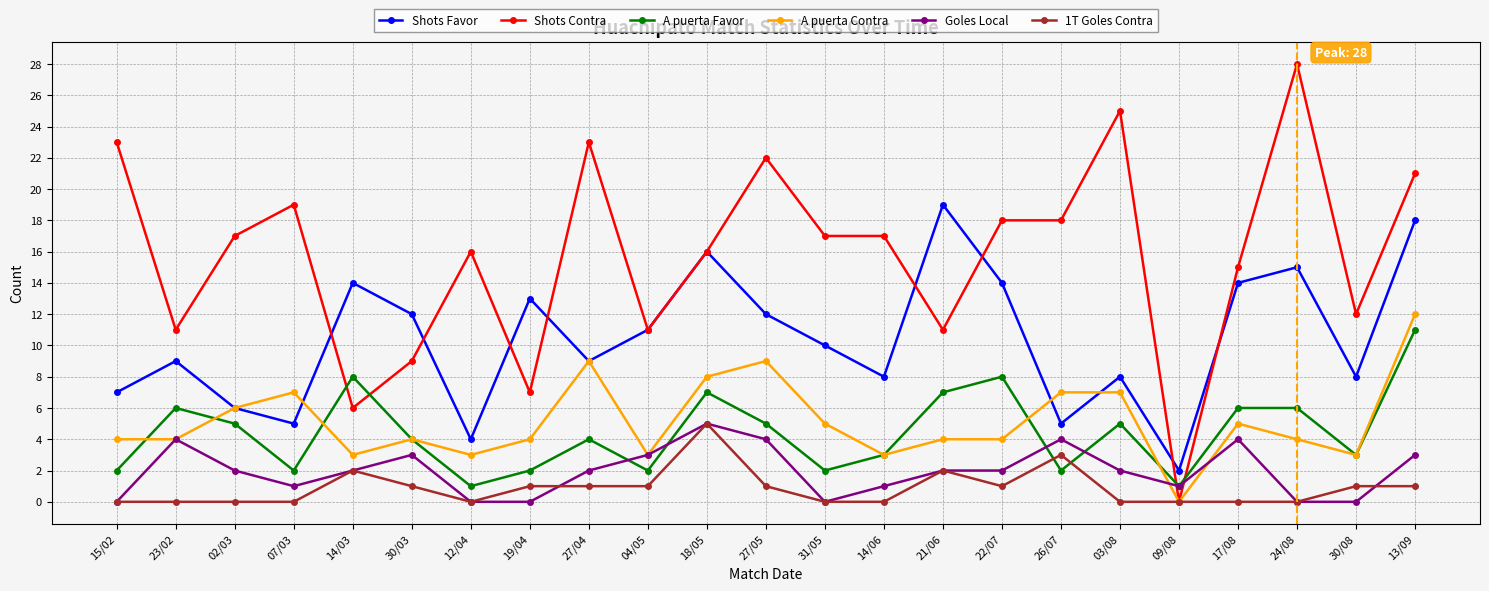

Is the value of Goles Local at 13/09 greater than the value of 1T Goles Contra at 15/02?

Yes